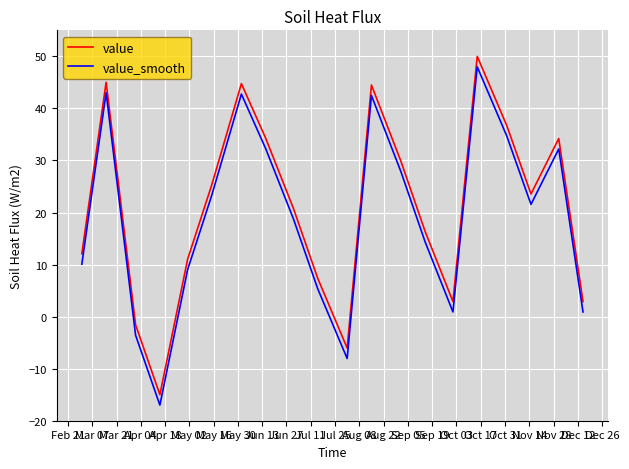

What is the maximum value shown in the chart?

50.0